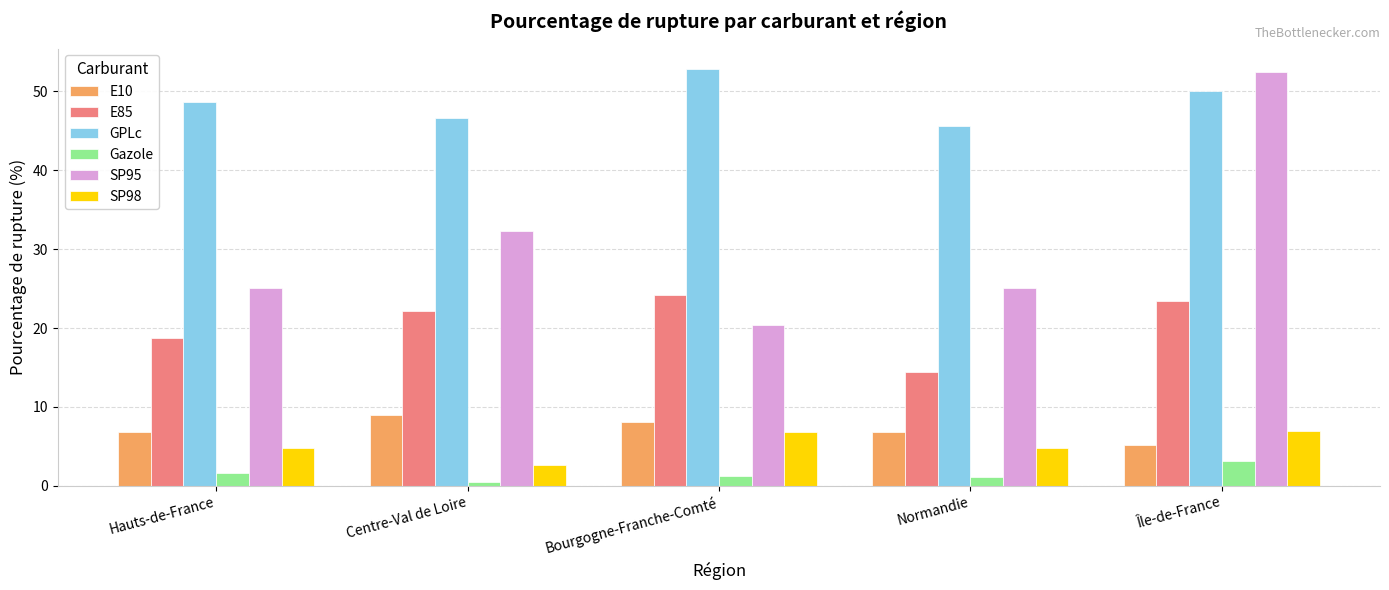

Where is SP95 nearest to the value 36?

Centre-Val de Loire